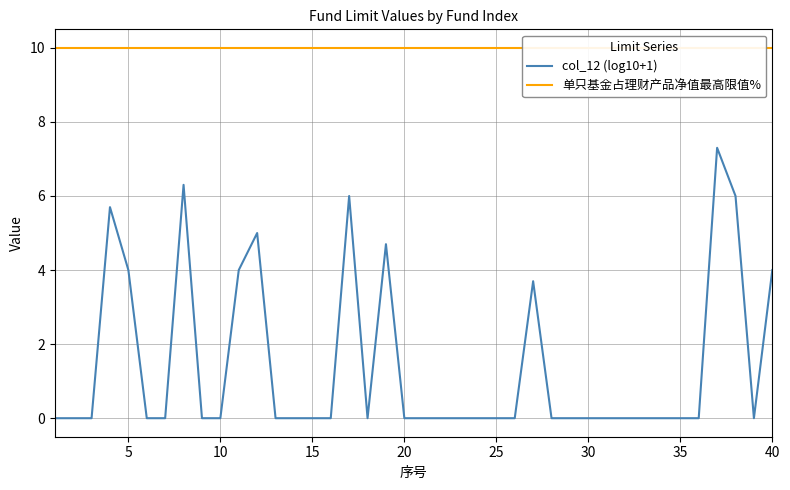

How many distinct data groups are displayed?

2